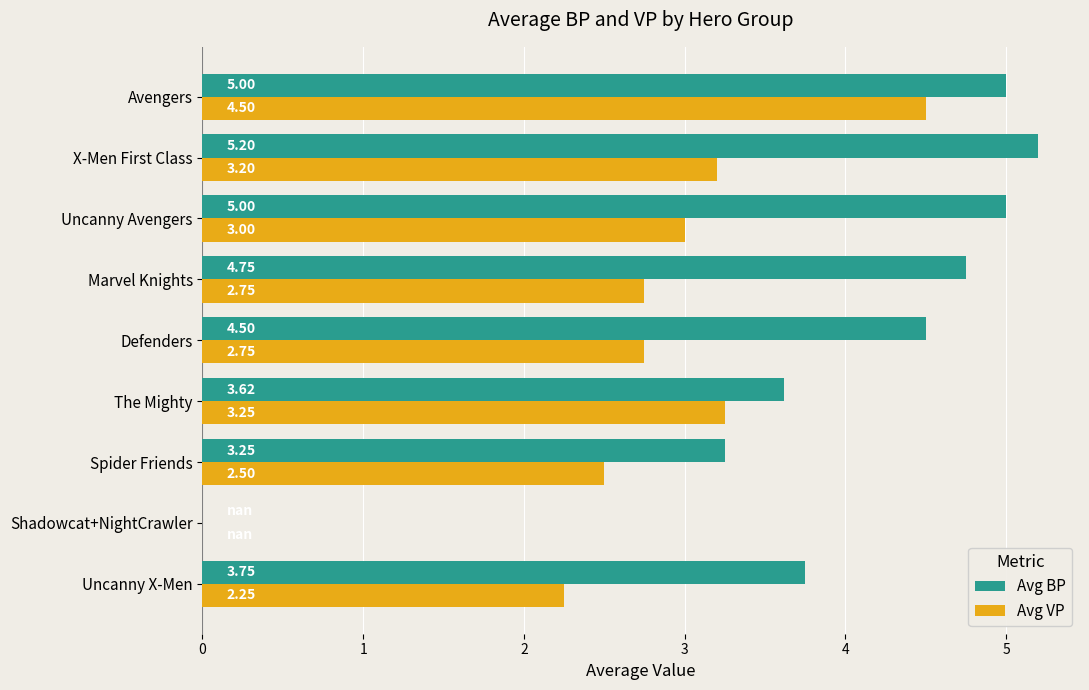

Is the value of Avg BP at Uncanny X-Men greater than the value of Avg VP at The Mighty?

Yes